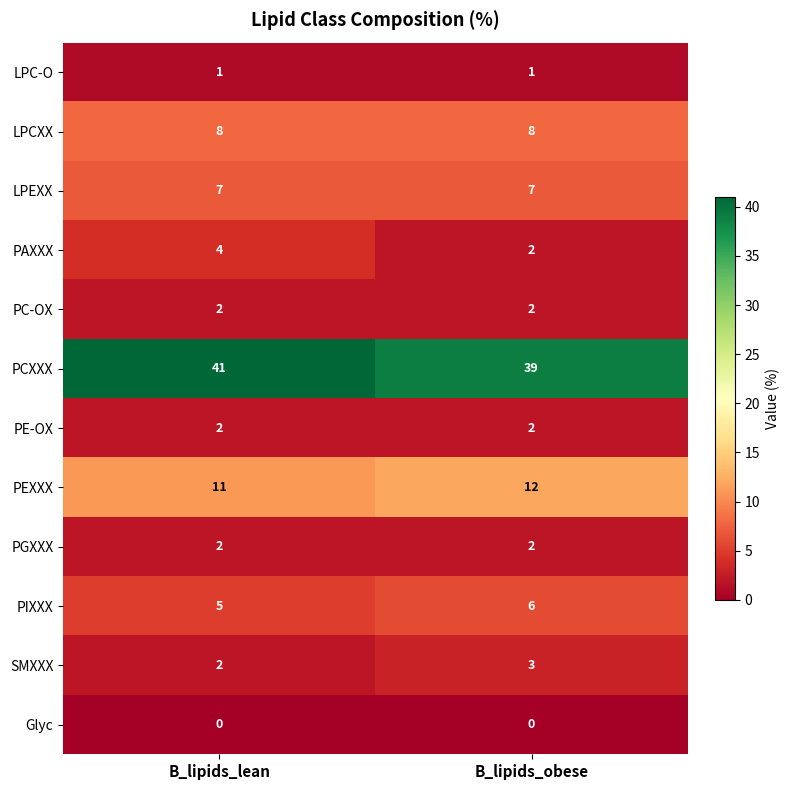

What is the minimum value for LPCXX?

8